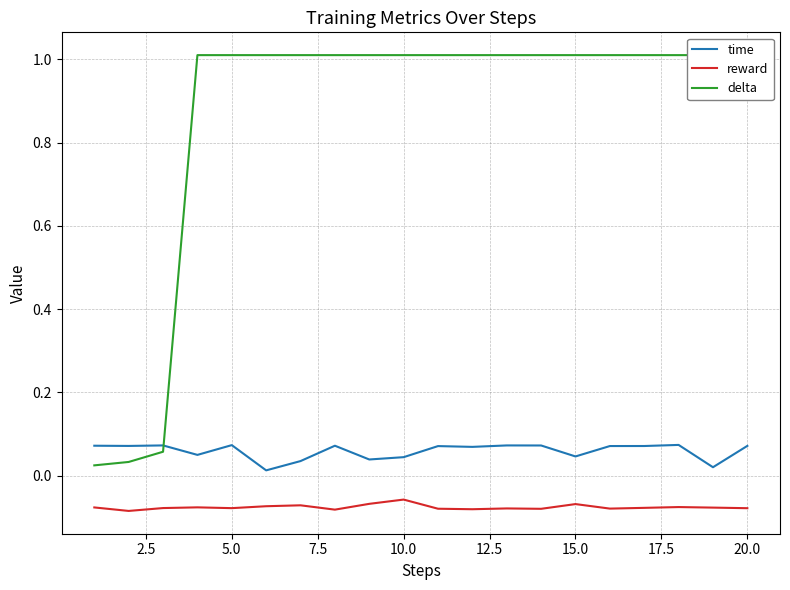

How many values in the delta series exceed 1?

17